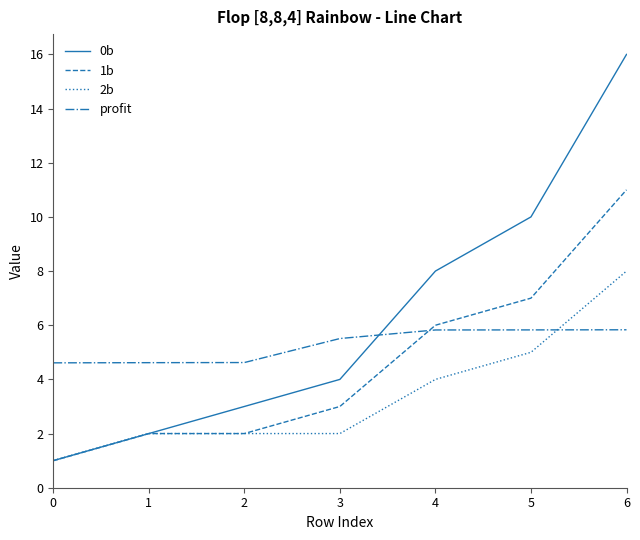

Which series ends up on top after the final intersection of 1b and profit?

1b